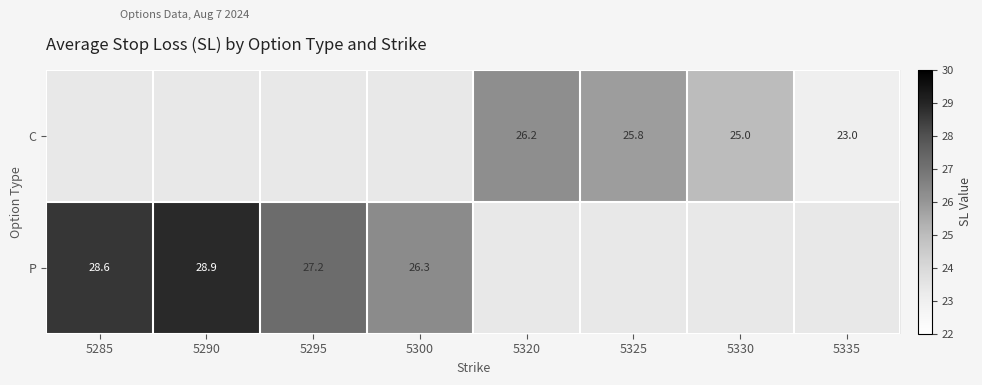

True or false: C has a value of 26.2 at 5320.

True